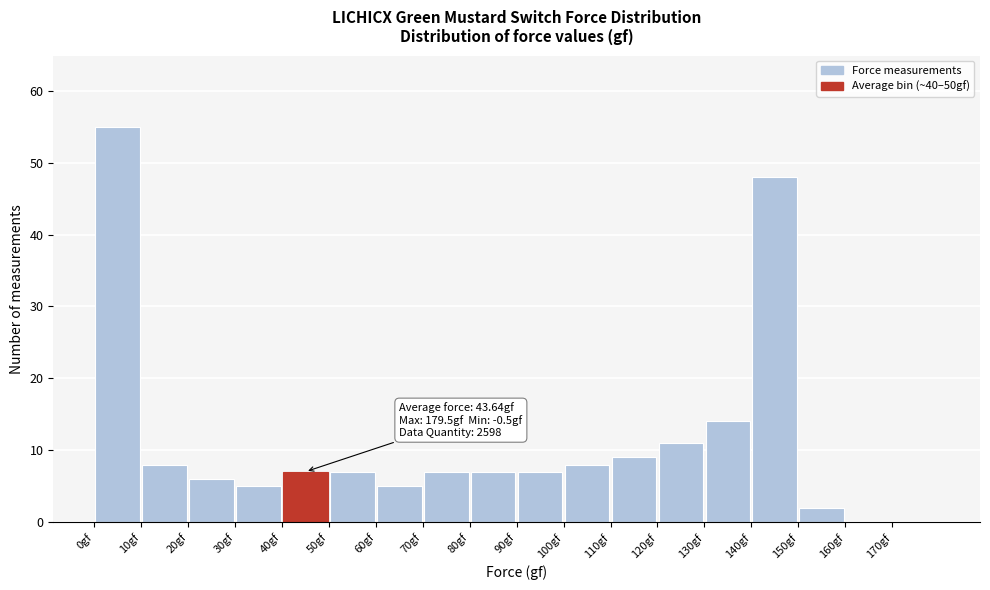

Which range on the x-axis has the tallest bar?

0 to 10